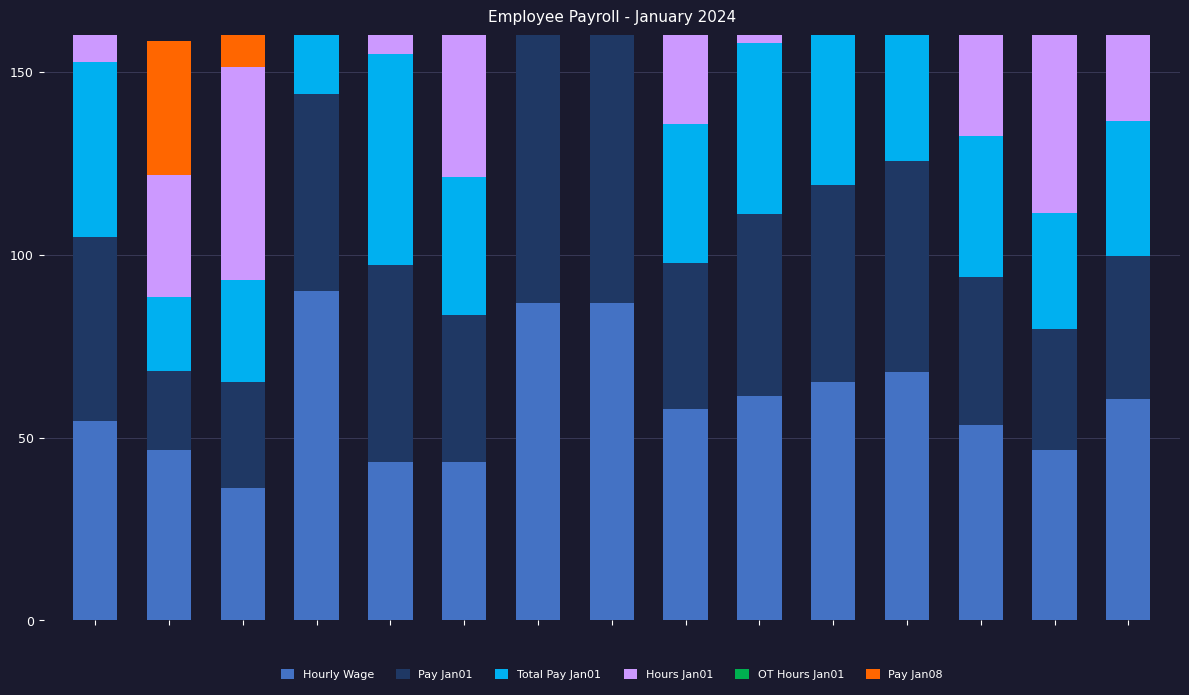

Reading left to right, what are all the values shown in this chart?

Hourly Wage: 54.6	46.6	36.2	90.0	43.3	43.4	86.8	86.7	57.9	61.5	65.1	67.8	53.4	46.5	60.6
Pay Jan01: 50.3	21.5	29.2	53.9	53.9	40.0	90.0	85.9	40.0	49.6	54.0	57.8	40.6	33.2	39.1
Total Pay Jan01: 47.7	20.4	27.6	51.1	57.7	37.9	90.0	84.2	37.9	47.0	51.2	54.8	38.5	31.5	37.0
Hours Jan01: 66.7	33.3	58.3	43.3	90.0	66.7	75.0	71.7	50.0	58.3	60.0	61.7	55.0	51.7	46.7
OT Hours Jan01: 0.0	0.0	0.0	0.0	90.0	0.0	32.1	19.3	0.0	0.0	0.0	0.0	0.0	0.0	0.0
Pay Jan08: 68.6	36.6	26.1	70.7	73.5	43.6	90.0	84.5	65.5	67.6	73.6	72.5	53.7	17.6	26.6